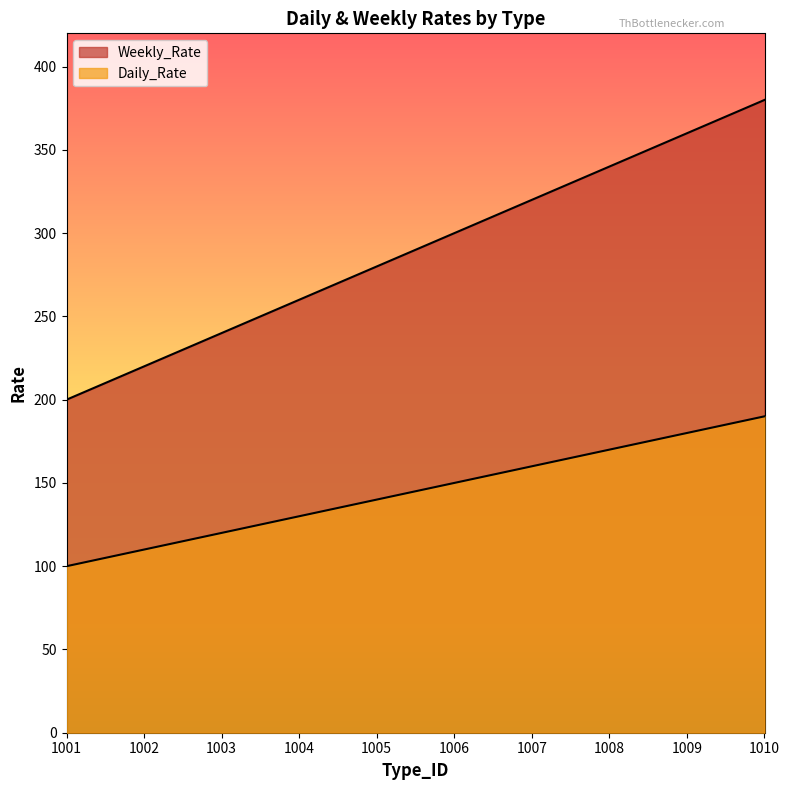

How many lines are shown in the chart?

2